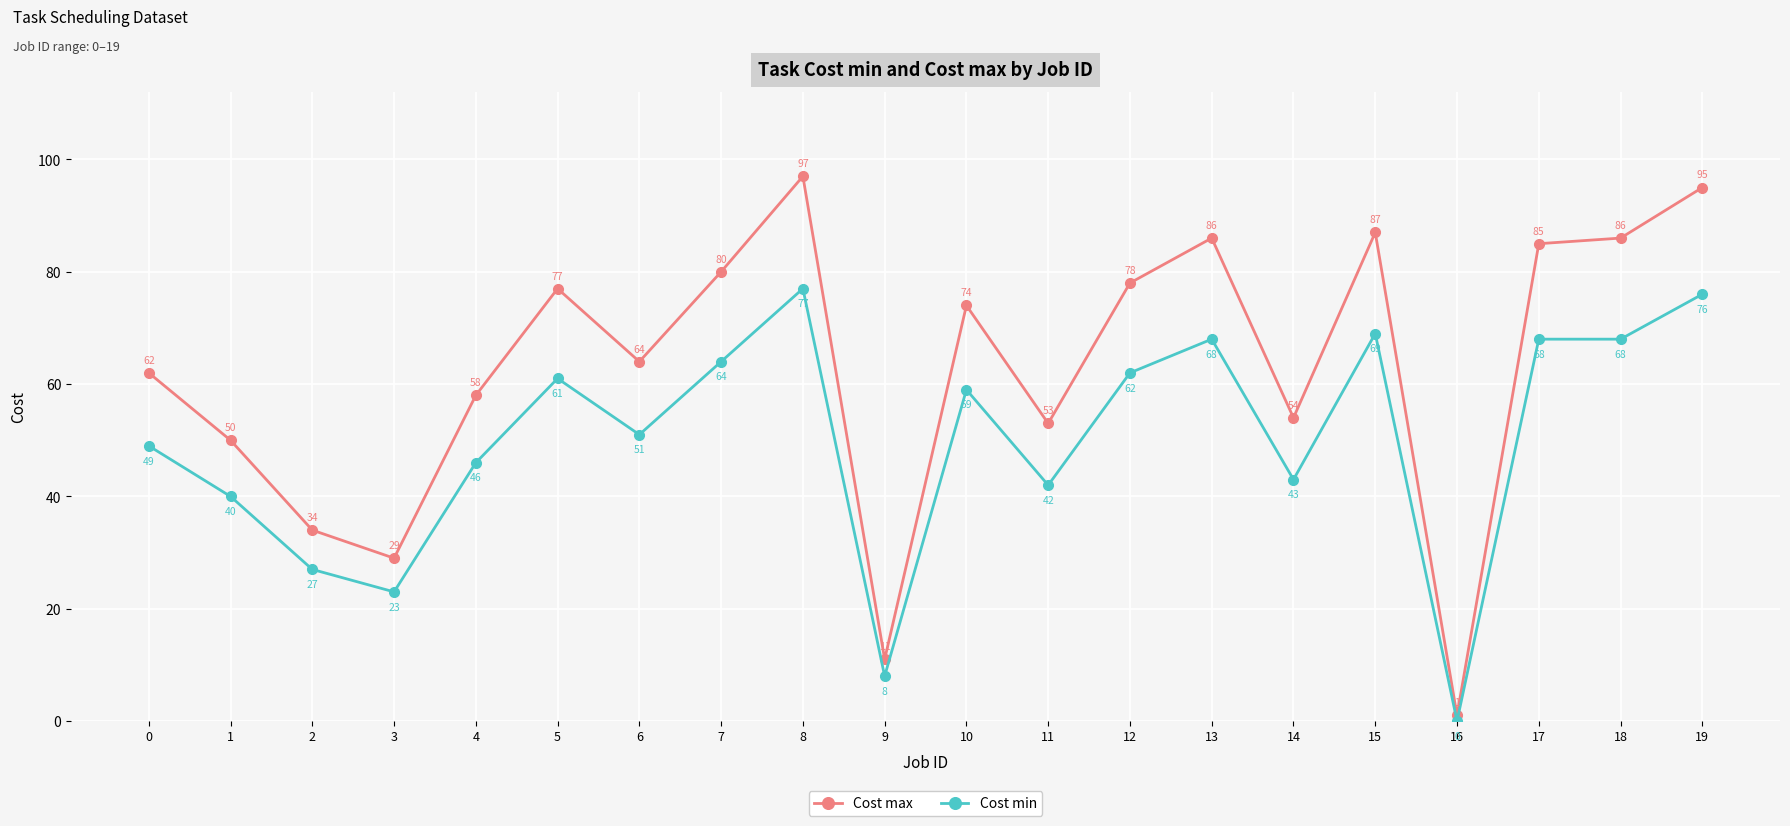

Reading left to right, what are all the values shown in this chart?

Cost max: 0=62	1=50	2=34	3=29	4=58	5=77	6=64	7=80	8=97	9=11	10=74	11=53	12=78	13=86	14=54	15=87	16=1	17=85	18=86	19=95
Cost min: 0=49	1=40	2=27	3=23	4=46	5=61	6=51	7=64	8=77	9=8	10=59	11=42	12=62	13=68	14=43	15=69	16=0	17=68	18=68	19=76